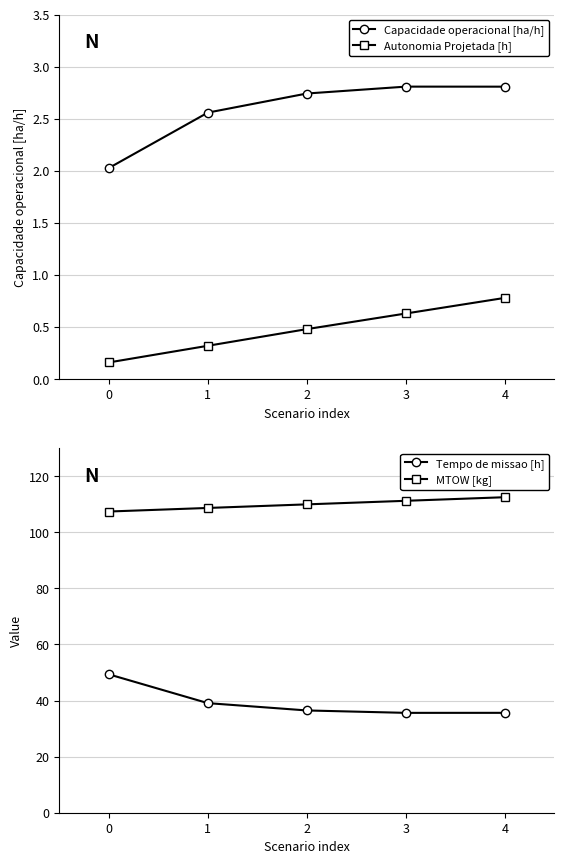

What is the value of the Tempo de missao [h] point at the 1st from the left?

49.4